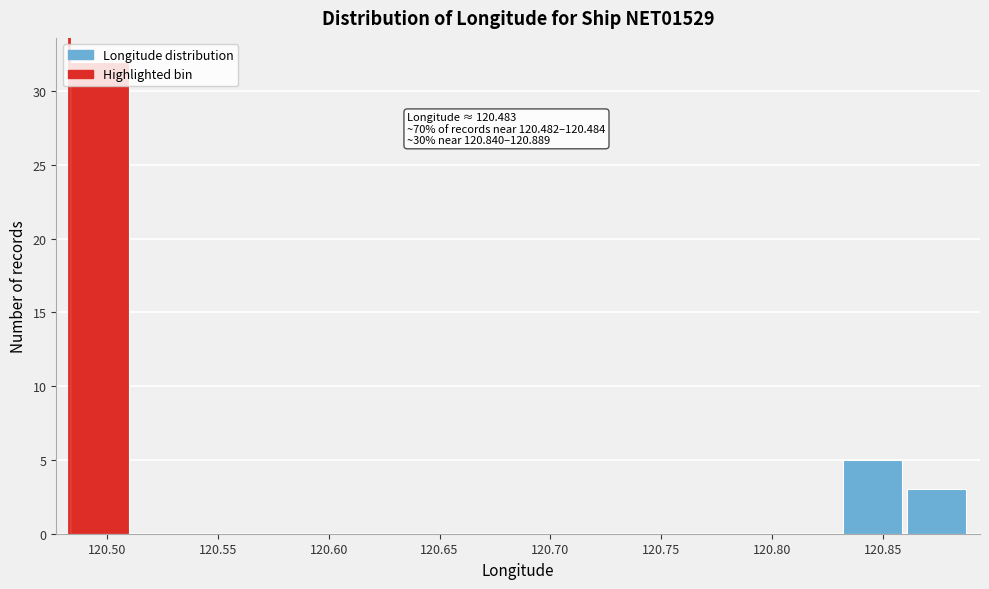

Over which range of the x-axis is the bar tallest?

120.480 to 120.510